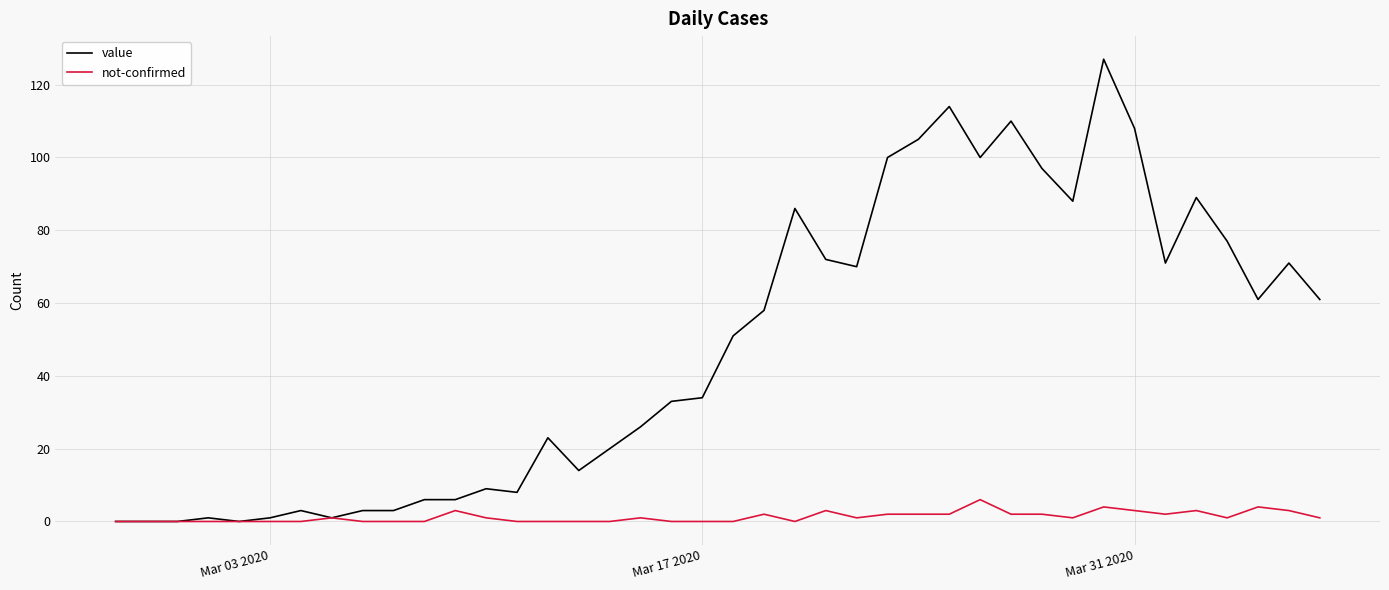

Which series has the largest range (max minus min)?

value